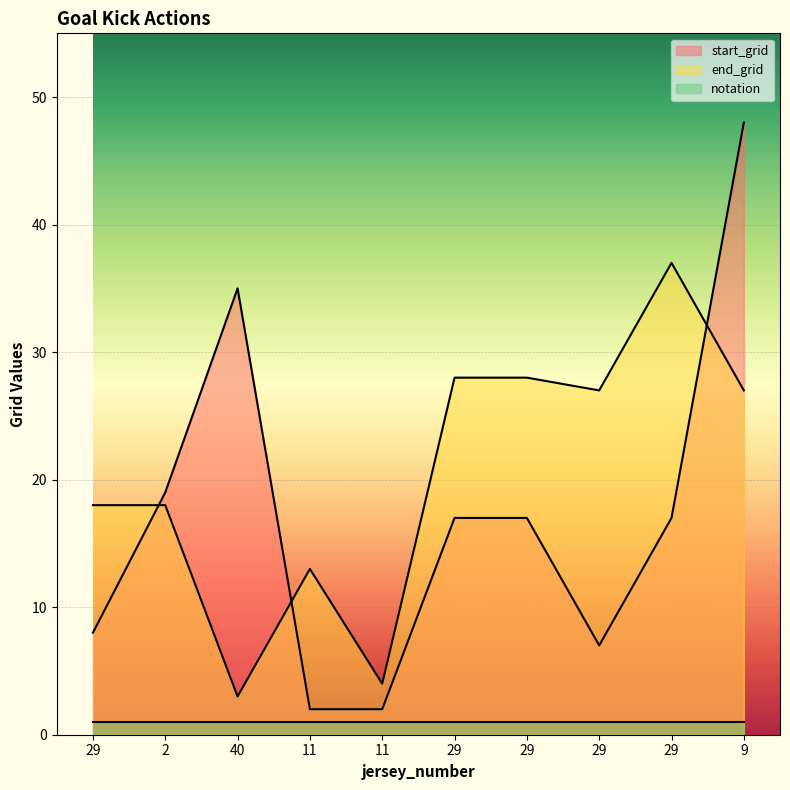

The start_grid series shows 63 at 9. True or false?

False